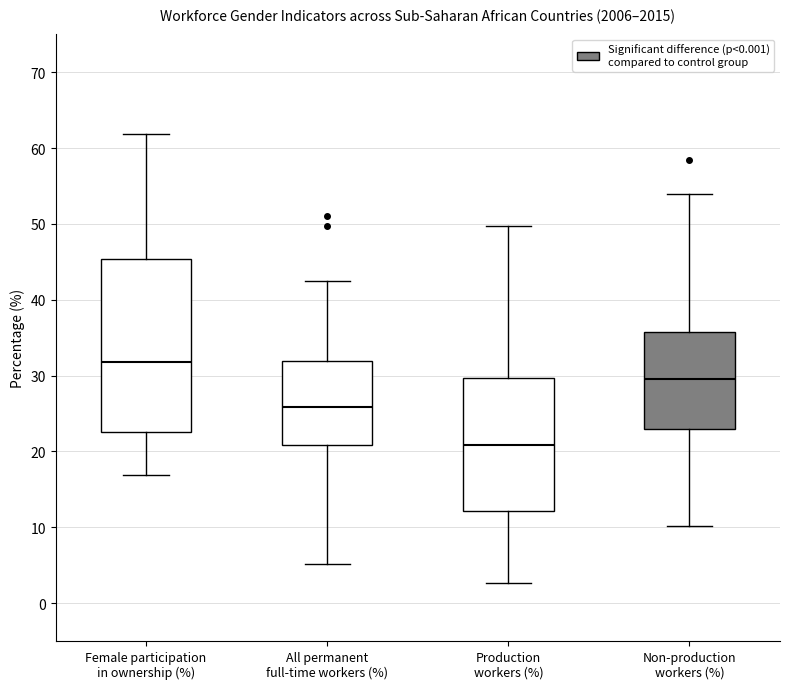

Which box's median line is the lowest?

Production workers (%)